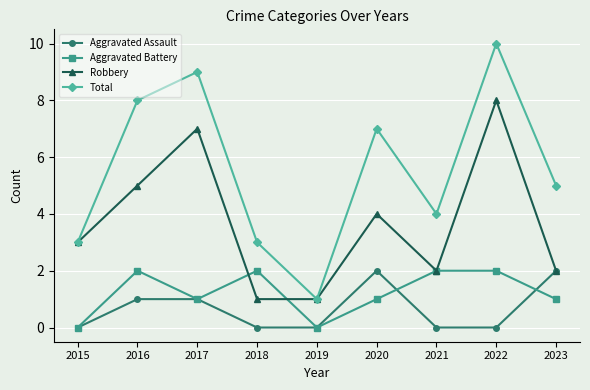

Which series has the widest spread of values?

Total